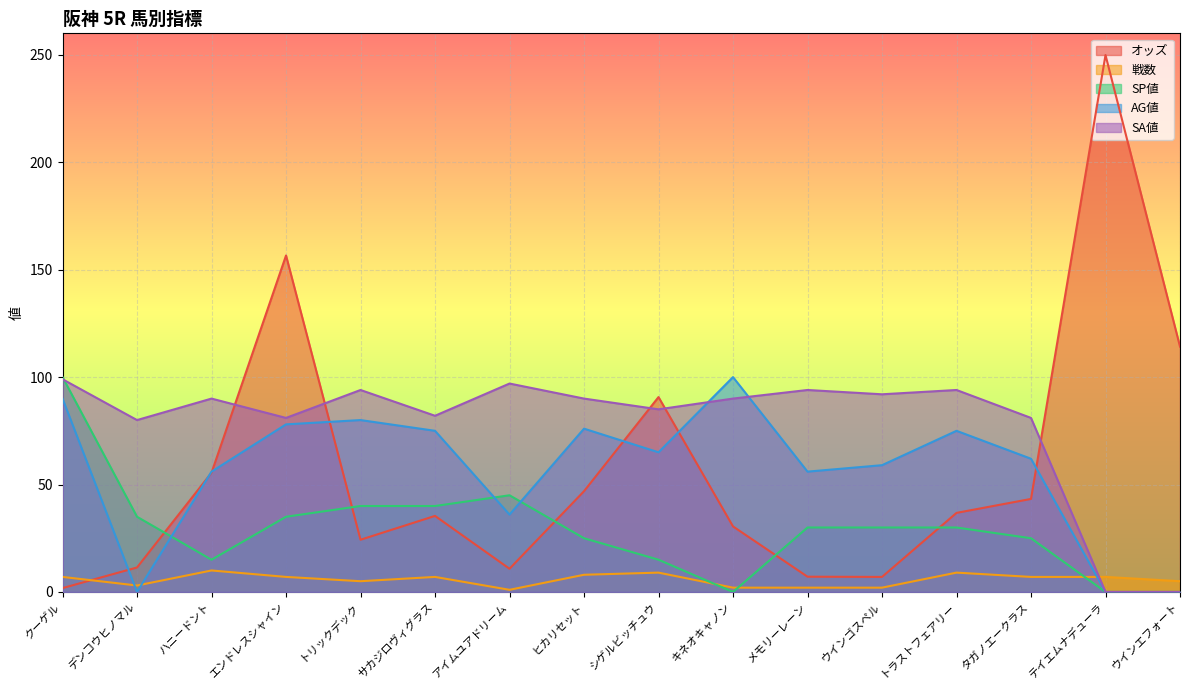

Which series has the largest range (max minus min)?

オッズ